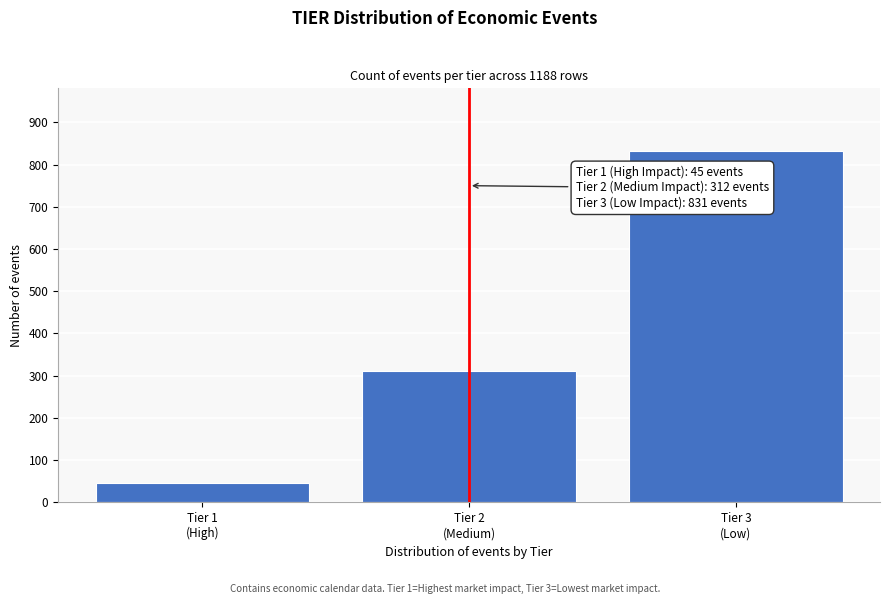

Reading right to left, what are all the values shown in this chart?

831	312	45